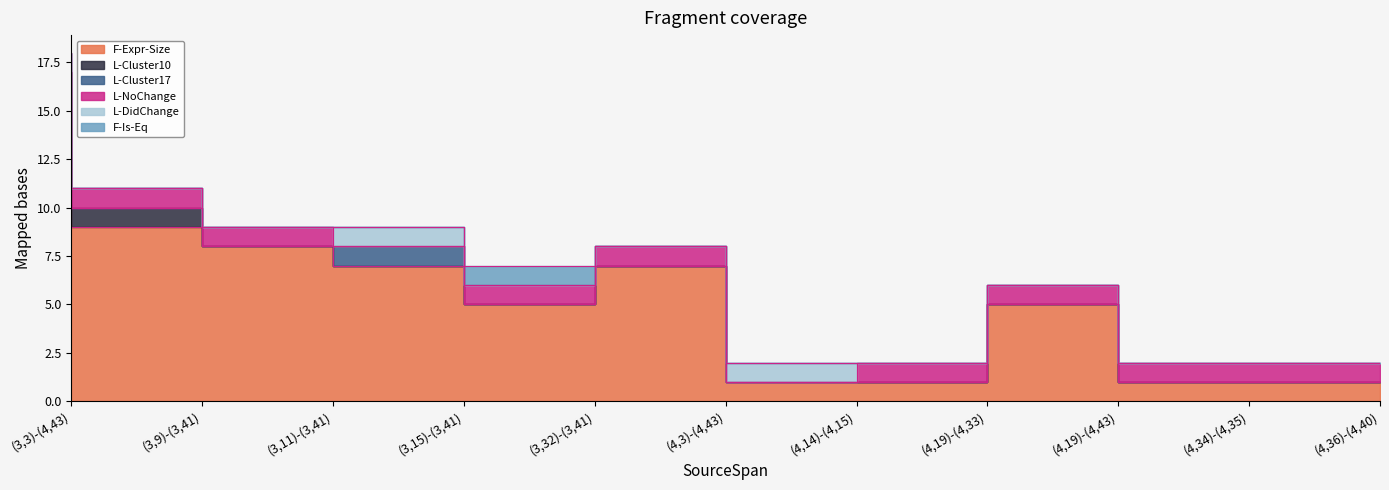

Between (4,19)-(4,43) and (4,34)-(4,35), which series saw the biggest shift?

F-Expr-Size